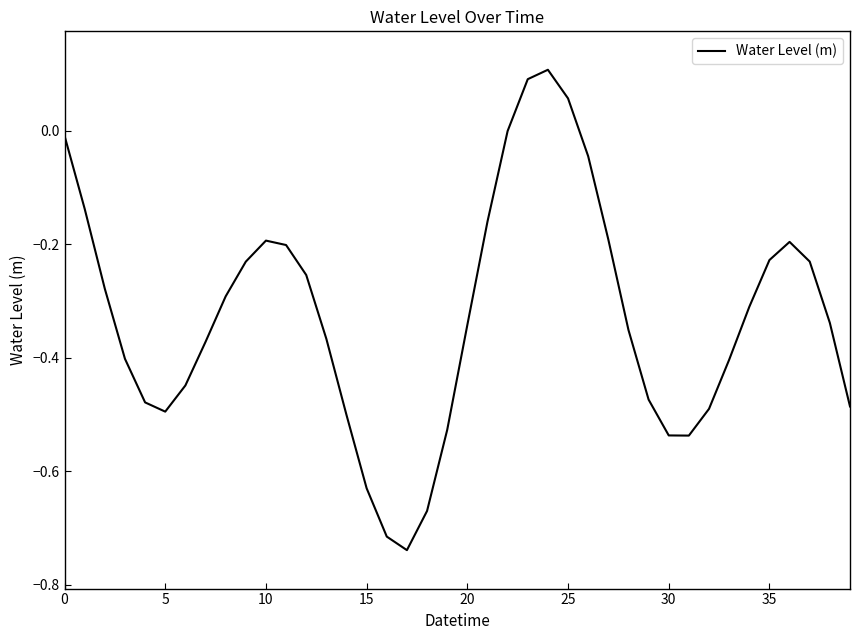

What is the difference between the maximum and minimum values?

0.8